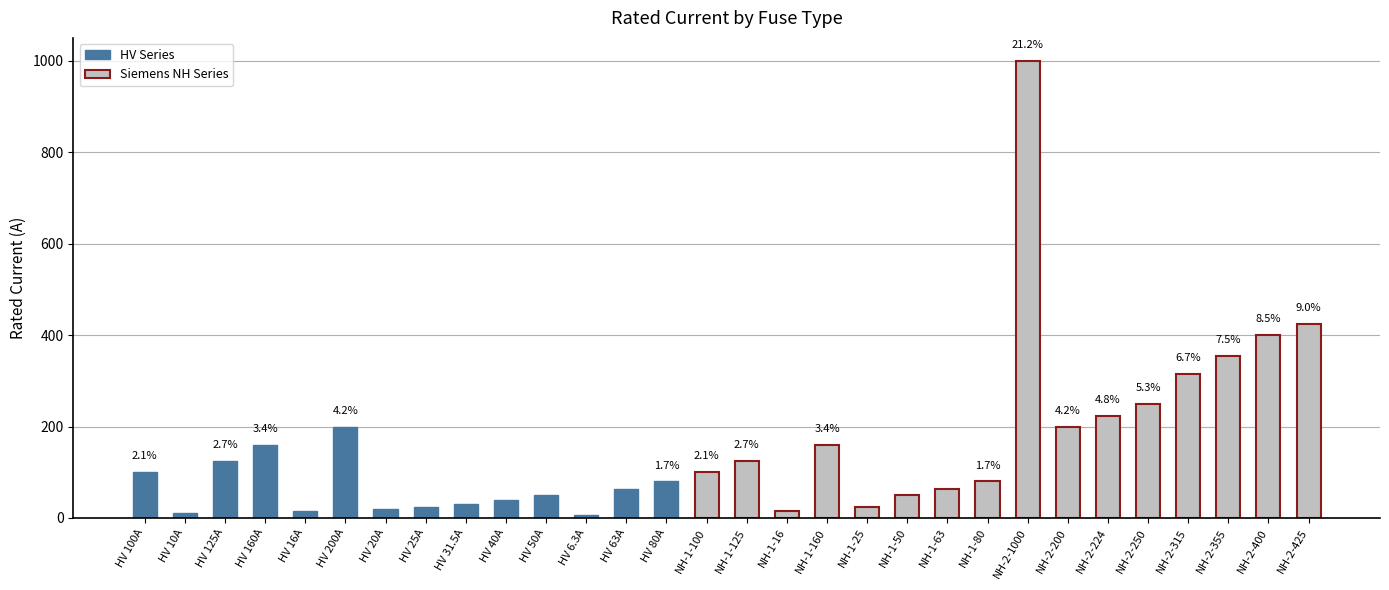

What position from the right is HV 100A?

30